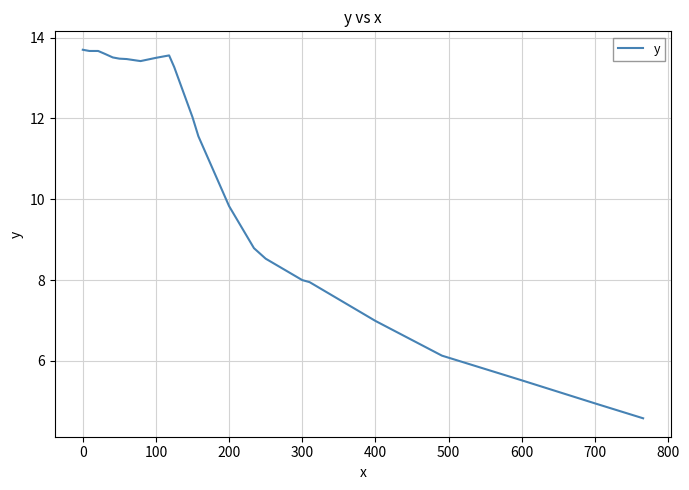

What is the smallest value displayed?

4.6